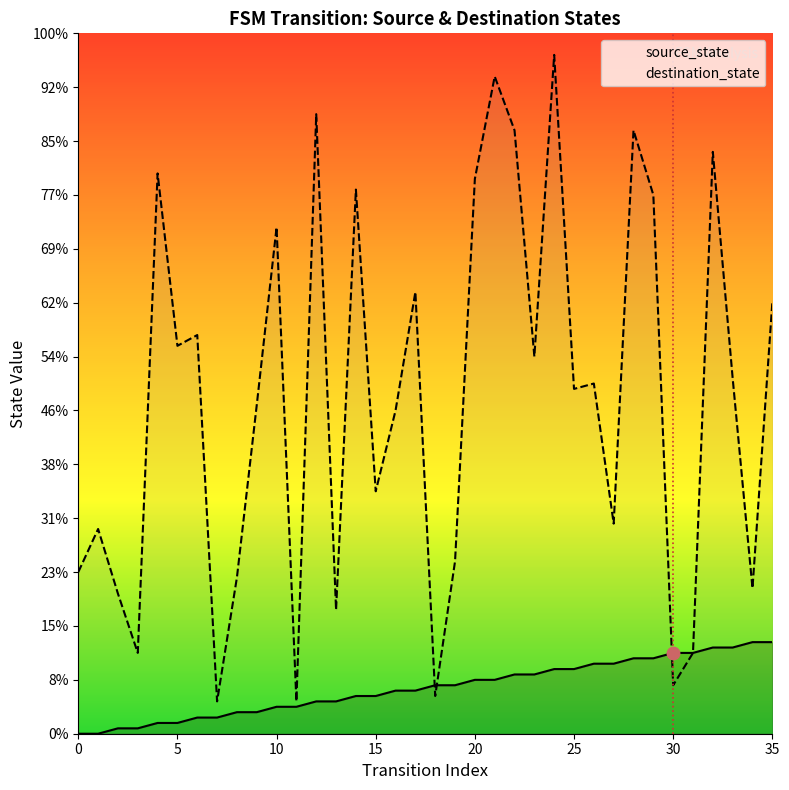

Where do source_state and destination_state first cross each other?

17 and 18